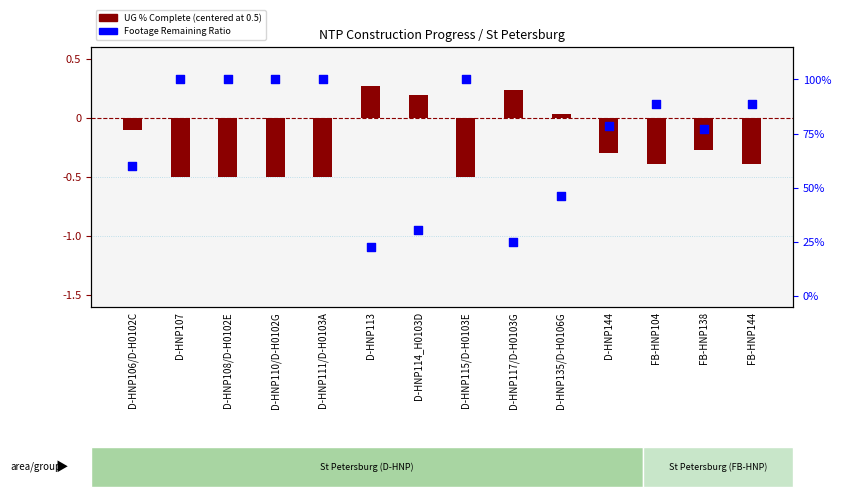

Which series has the largest total across all categories?

Footage Remaining Ratio